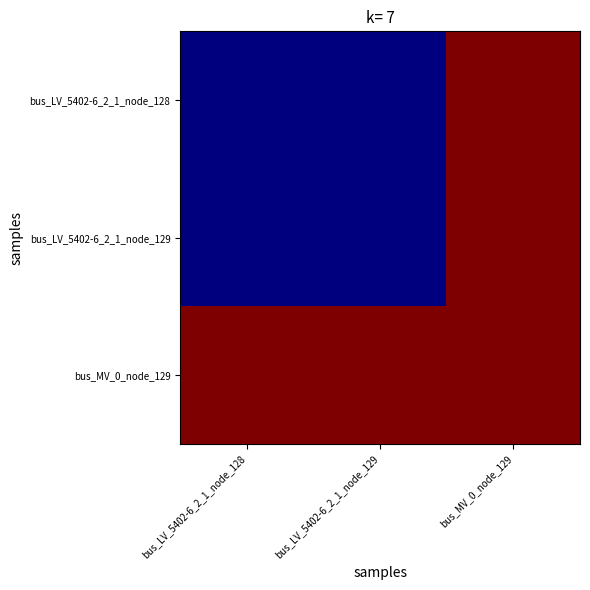

At which category does the chart reach its minimum across all series?

bus_LV_5402-6_2_1_node_128